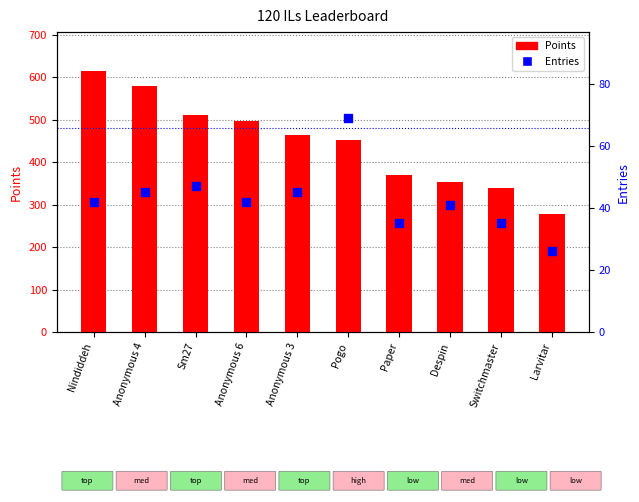

Which series has the largest Y range (max minus min)?

Points